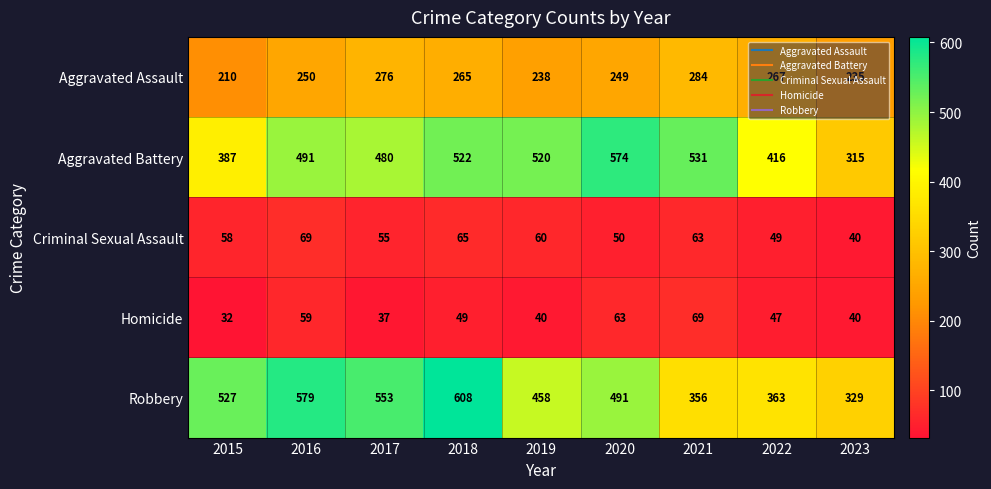

What is the total value across all series at 2020?

1427